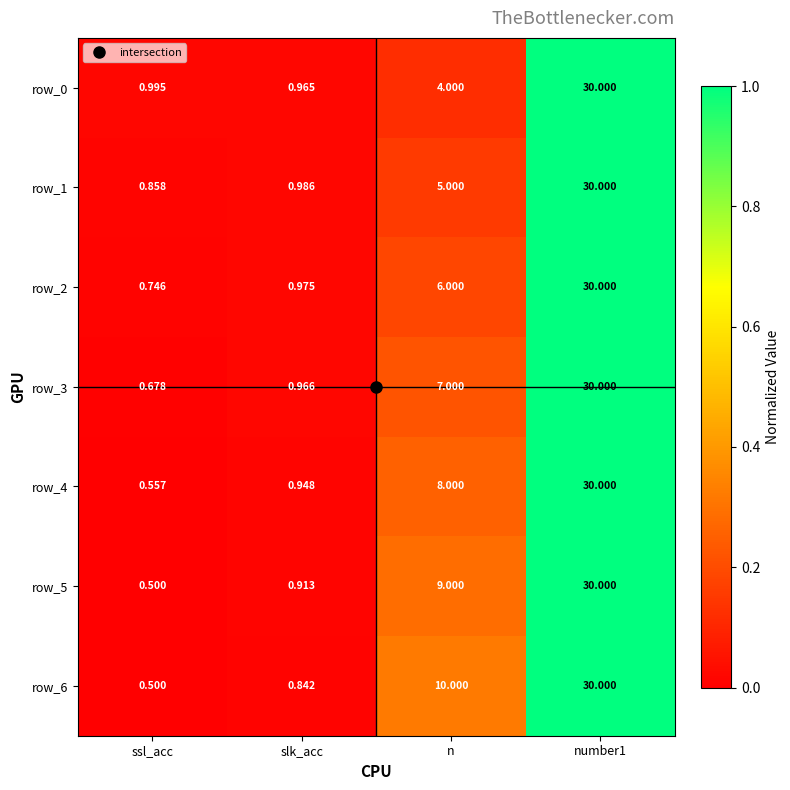

Is the value of row_0 at ssl_acc greater than the value of row_2 at ssl_acc?

Yes